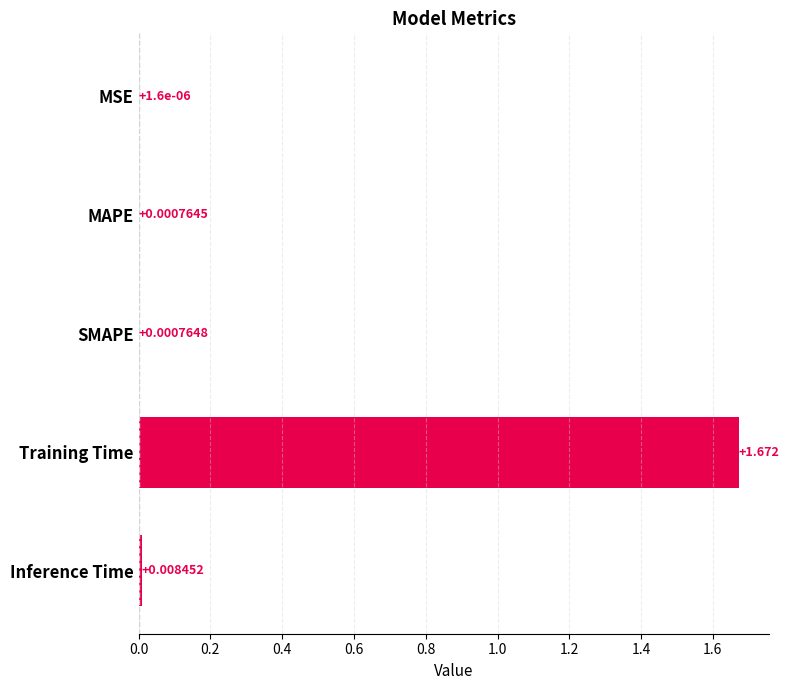

Count the number of data series in this chart.

1